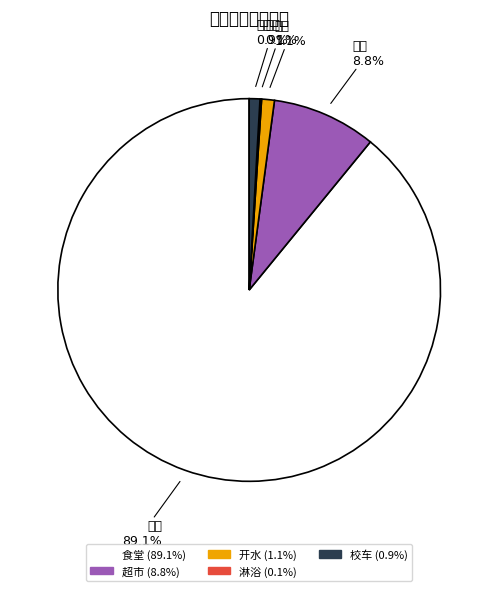

Which slice is the smallest?

淋浴